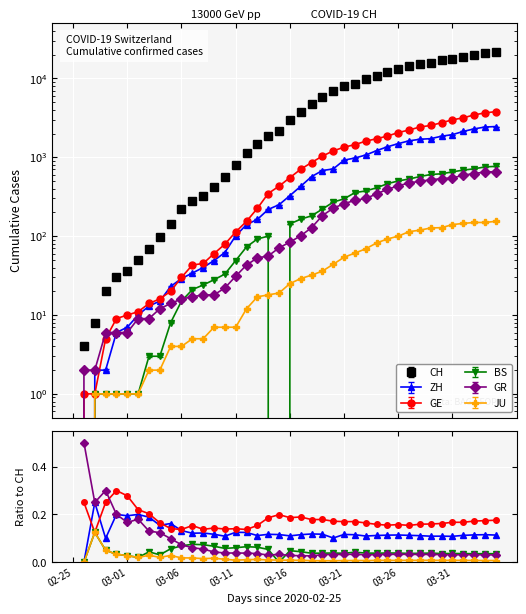

What is the difference between the GE values at 2020-03-26 and 2020-03-28?

362